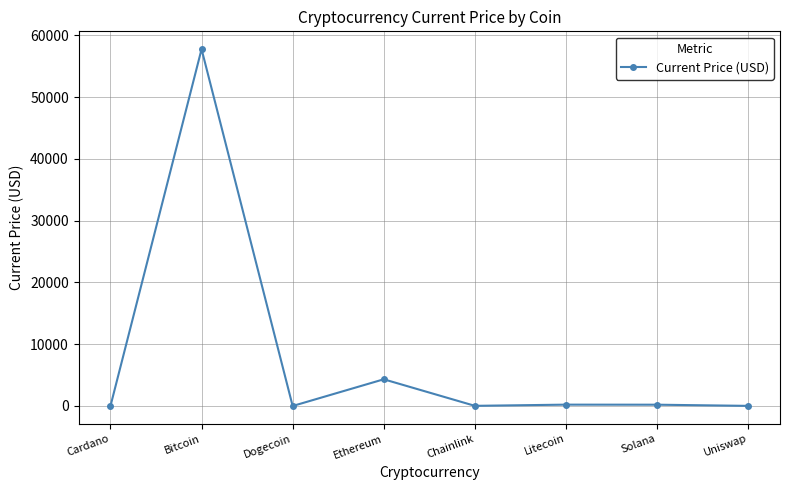

Where is the data nearest to the value 28869?

Ethereum